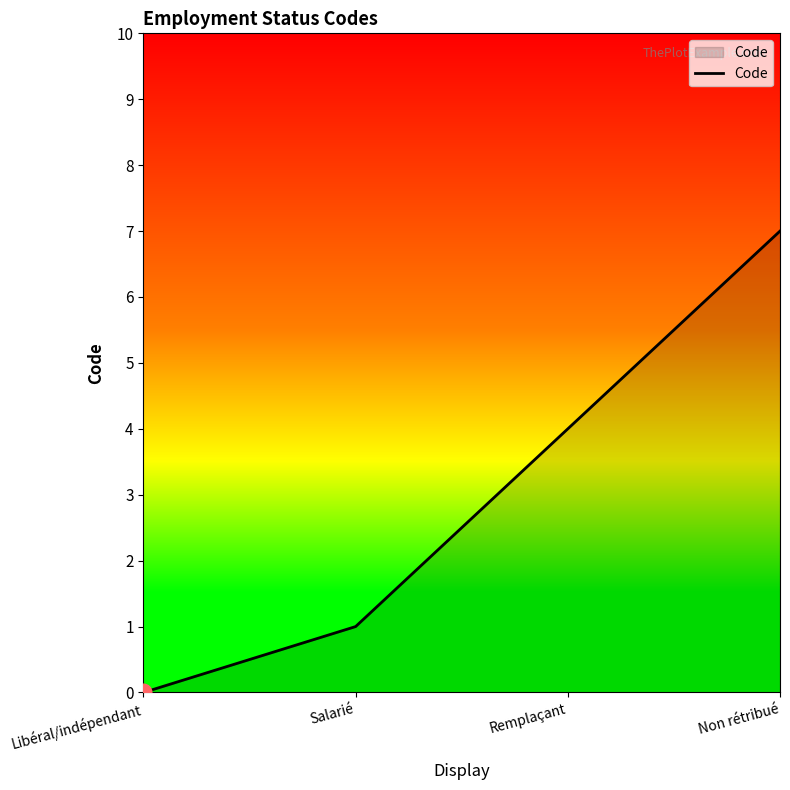

Does the chart have visible grid lines?

No